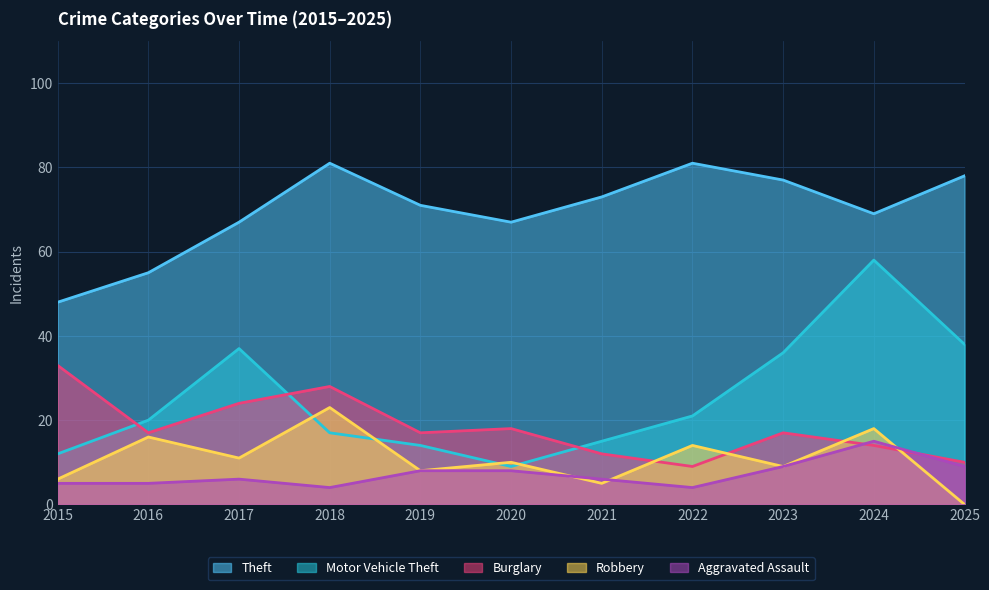

What is the sum of all Theft values?

767